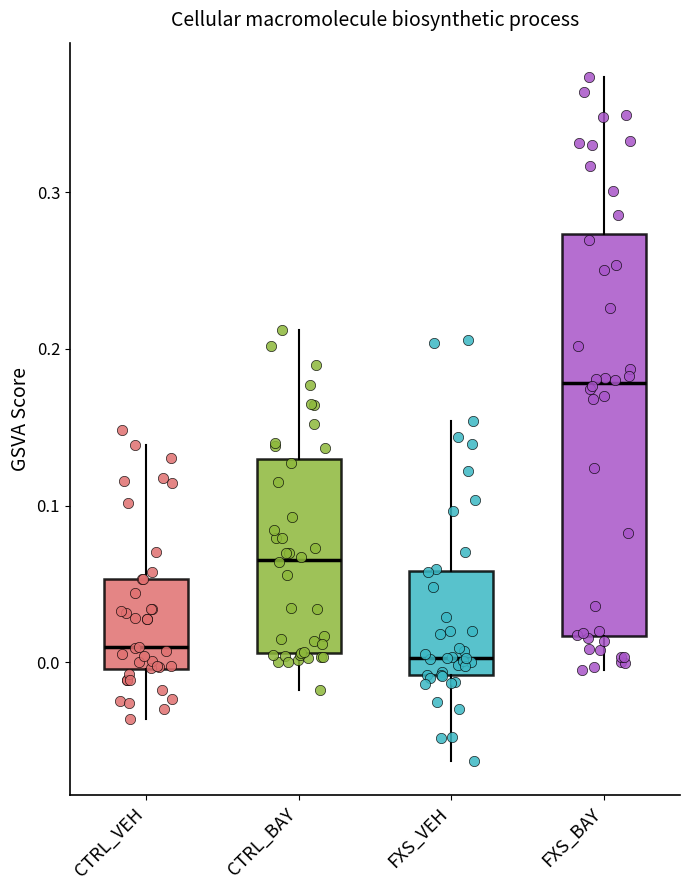

Where does the median line of the box for CTRL_VEH sit on the y-axis? The values are not printed on the chart, so give them approximately, as read against the axis.

0.01